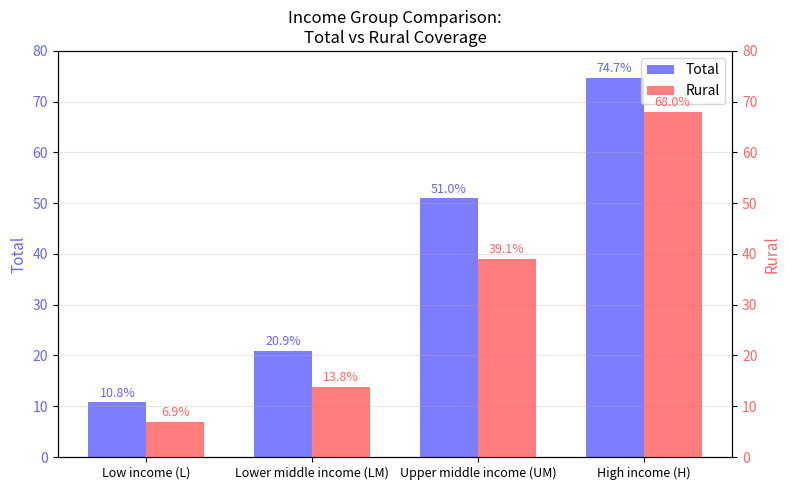

What is the difference between the Rural values at Lower middle income (LM) and High income (H)?

54.2